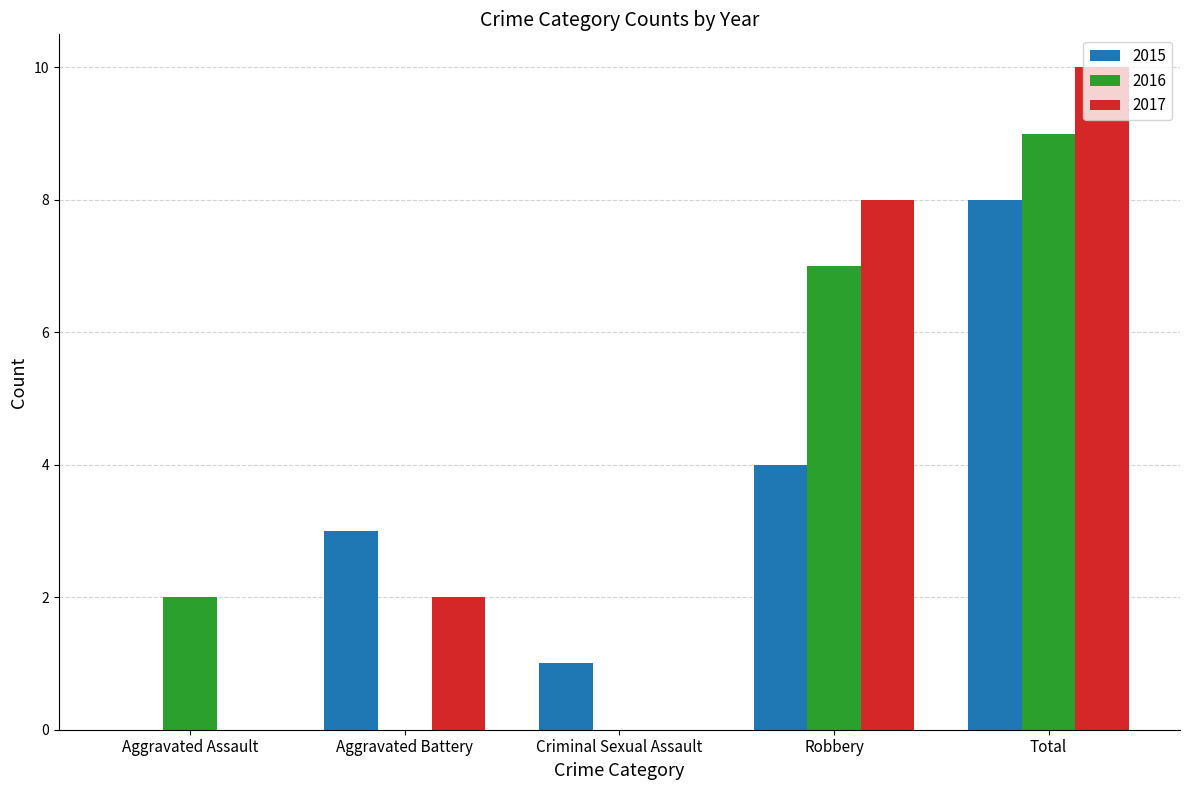

Between Criminal Sexual Assault and Robbery, which series saw the biggest shift?

2017